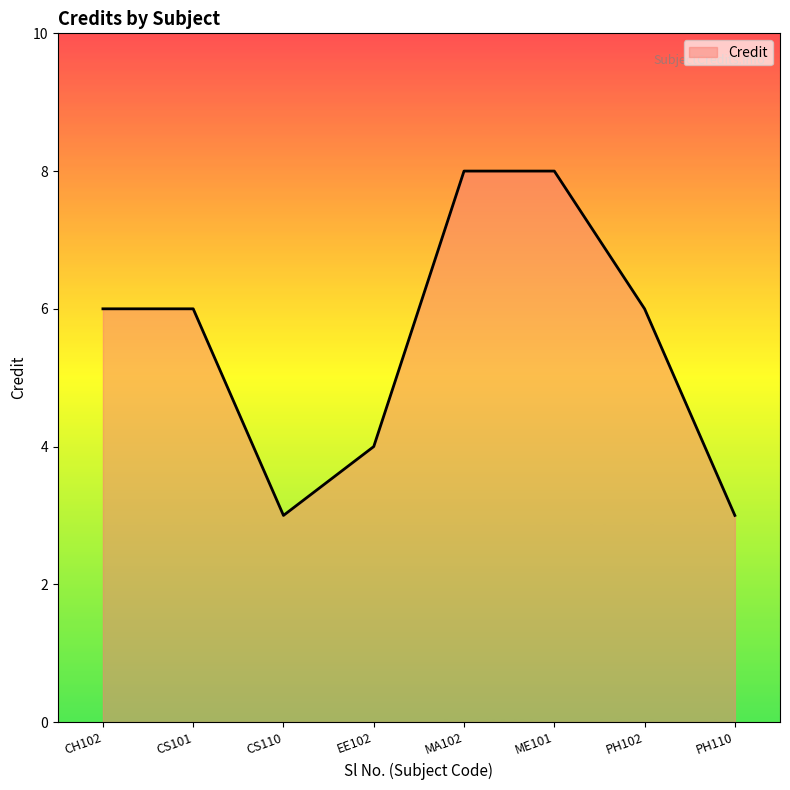

What is the greatest value displayed?

8